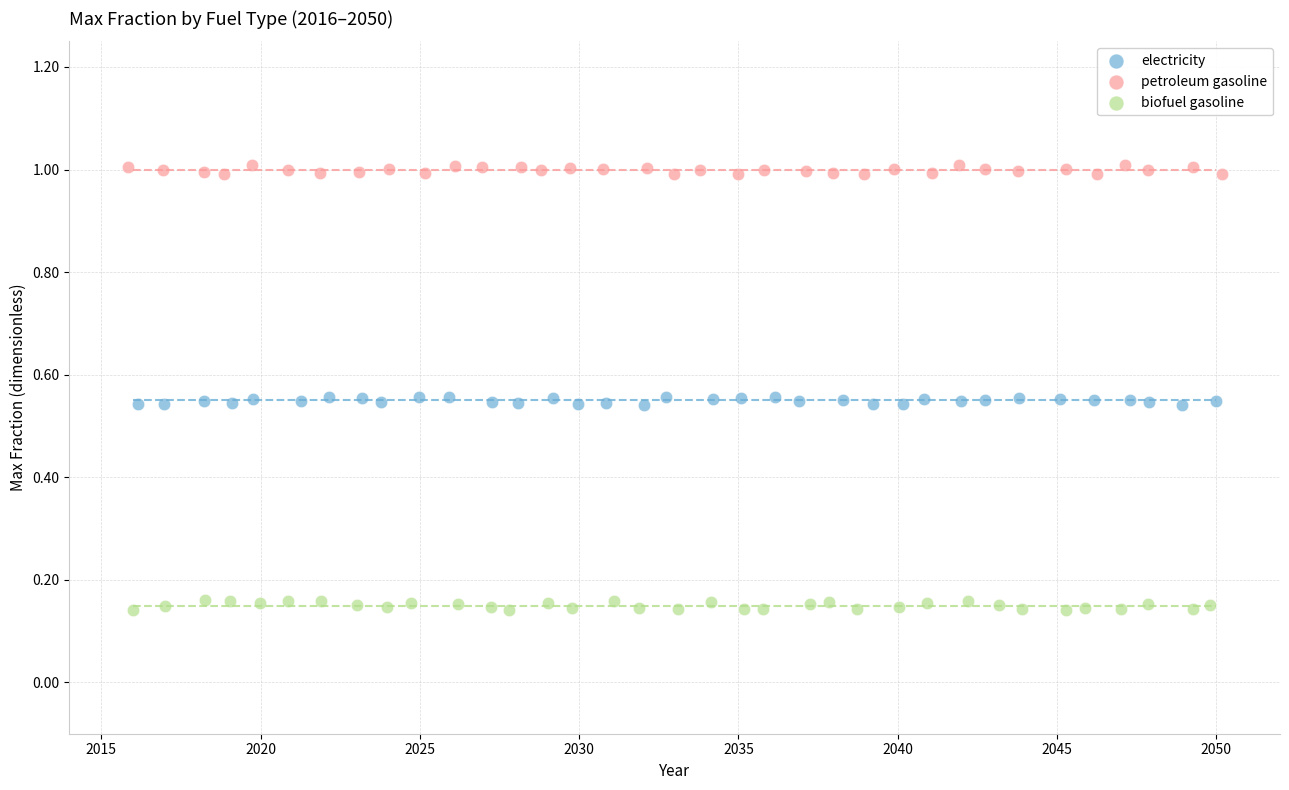

What are all the series names shown in the legend?

electricity, petroleum gasoline, biofuel gasoline